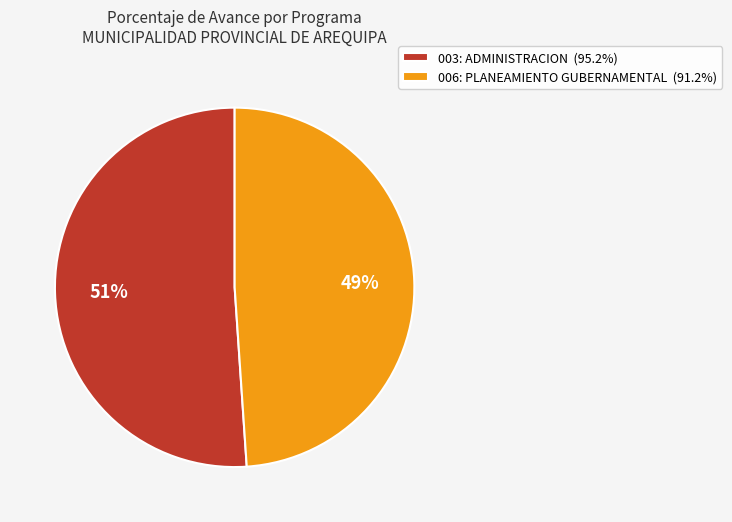

To the nearest percent, what is the average slice percentage?

50%